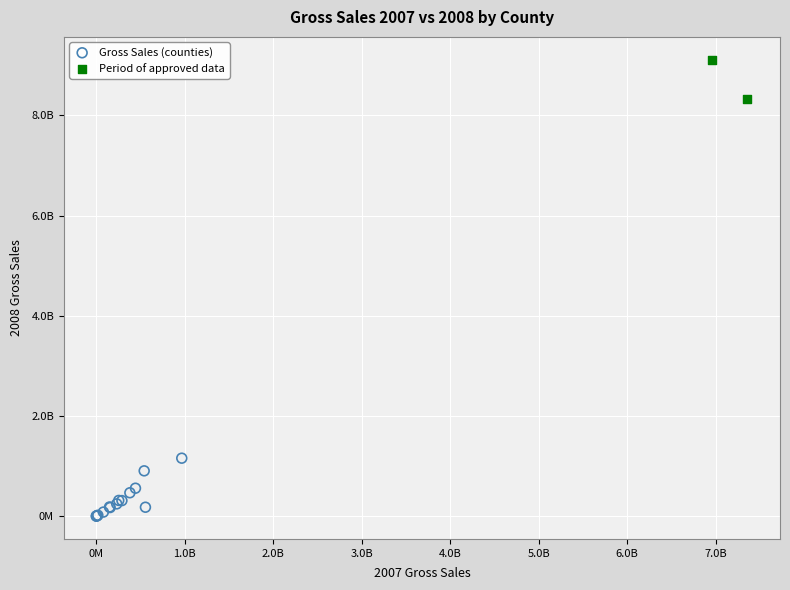

Which series has the largest Y range (max minus min)?

Gross Sales (counties)